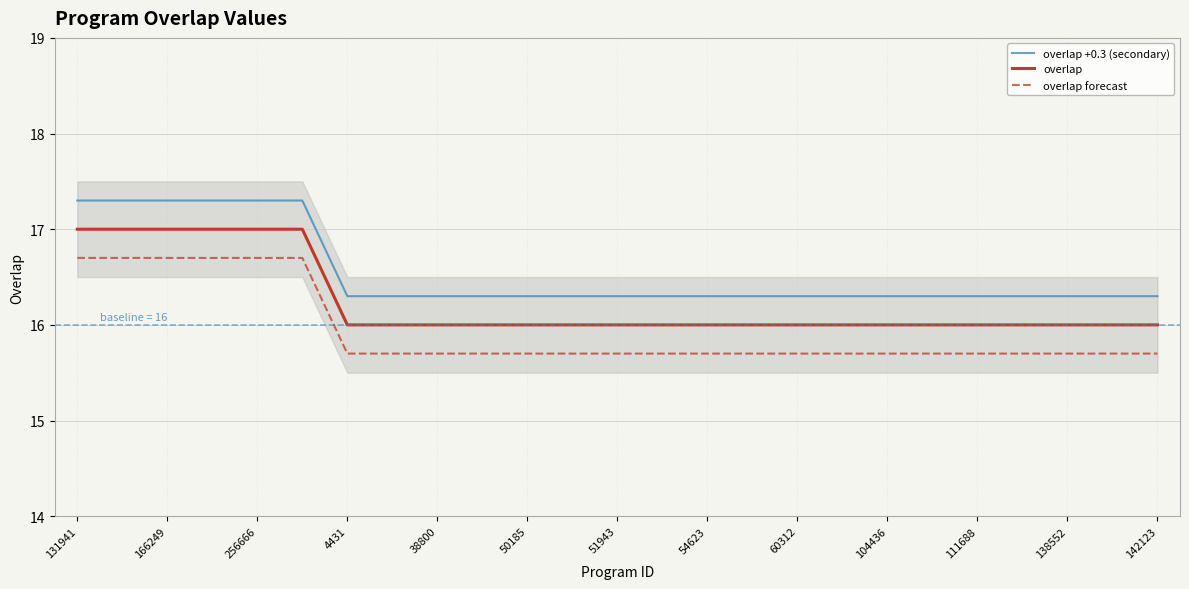

True or false: overlap and overlap +0.3 (secondary) intersect in this chart.

False